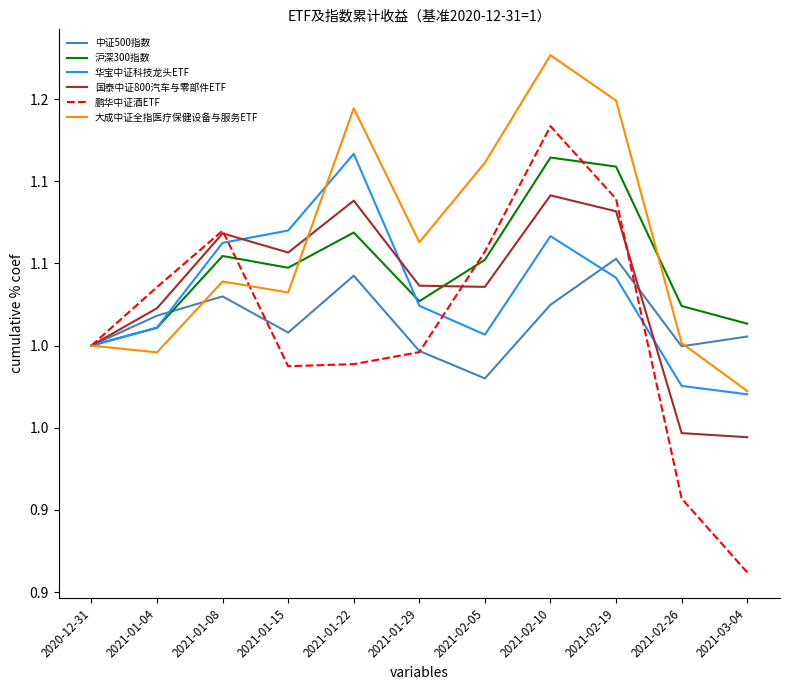

What are all the series names shown in the legend?

中证500指数, 沪深300指数, 华宝中证科技龙头ETF, 国泰中证800汽车与零部件ETF, 鹏华中证酒ETF, 大成中证全指医疗保健设备与服务ETF